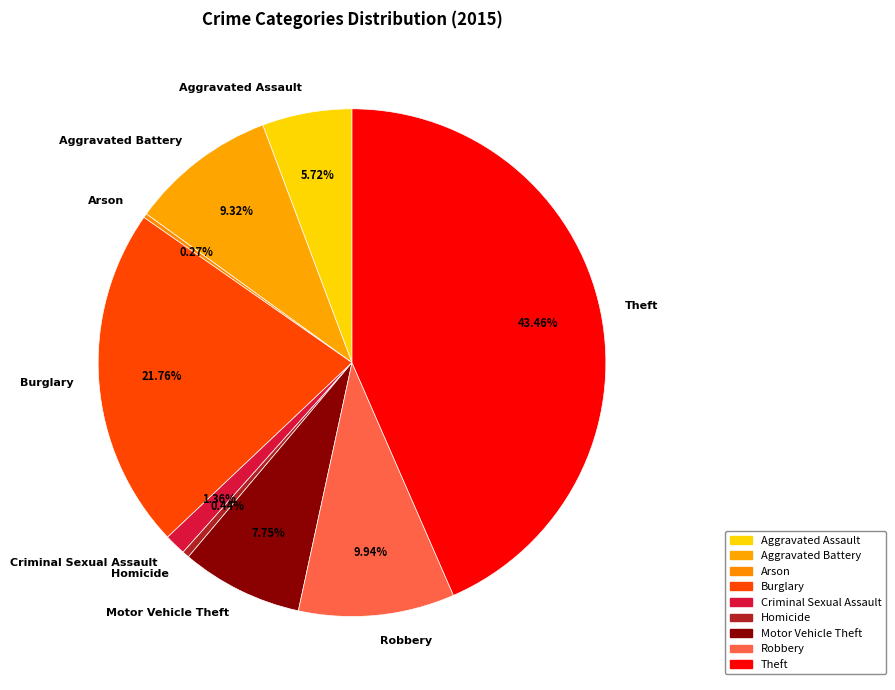

To the nearest percent, what is the difference between the Homicide and Robbery slice percentages?

9%